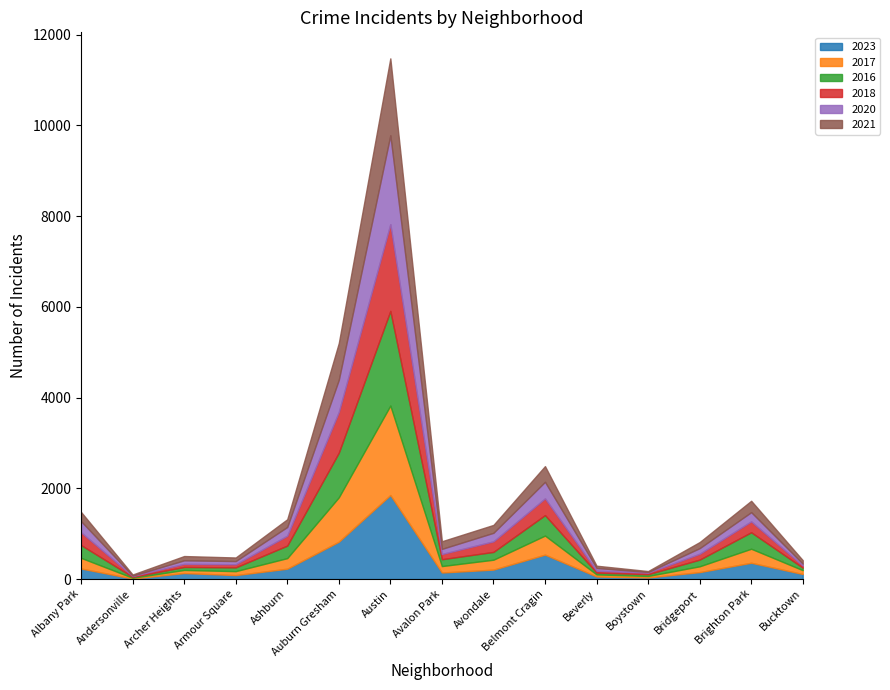

At which category does 2020 reach its first local valley?

Andersonville